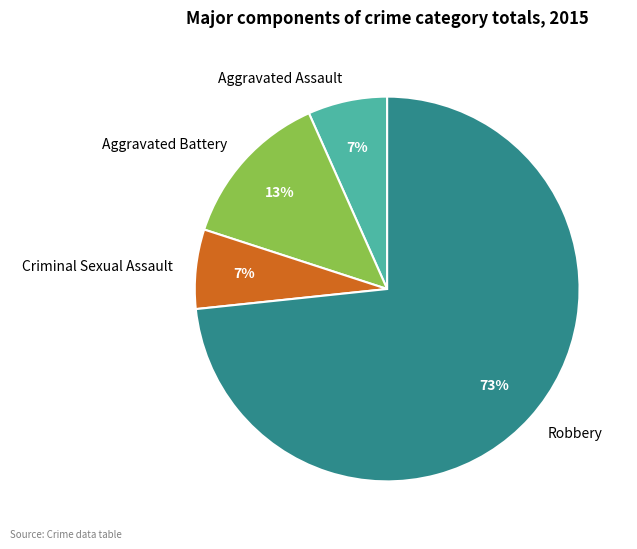

Count the number of slices in the pie.

4